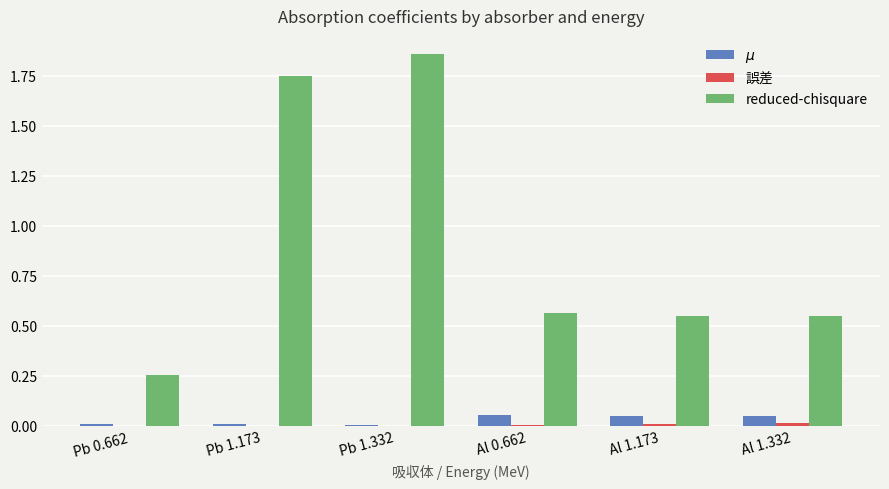

Which label corresponds to the largest value in the chart?

Pb 1.332